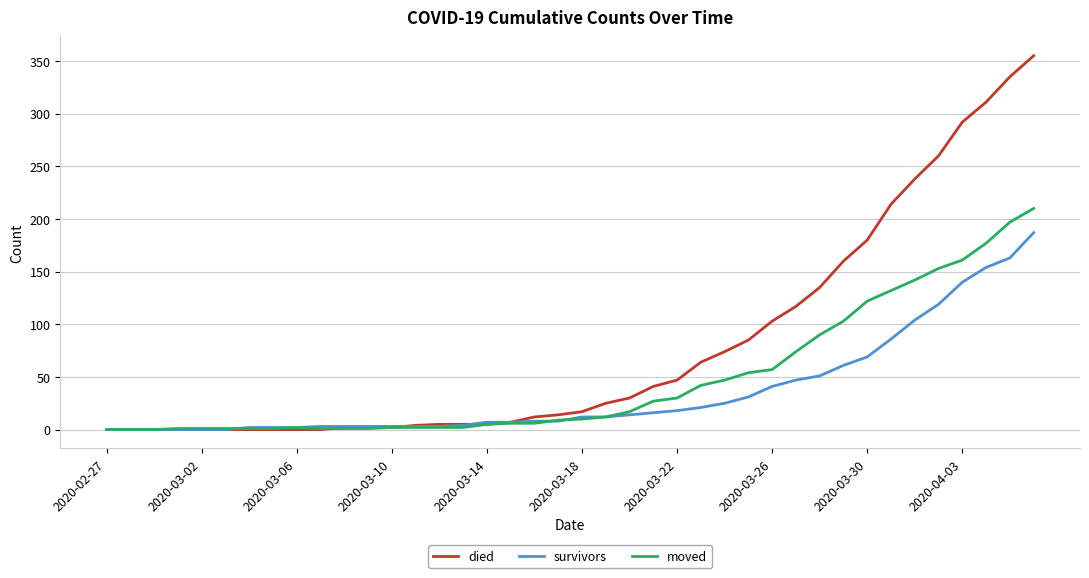

List the series in order of their overall mean, lowest first.

survivors, moved, died